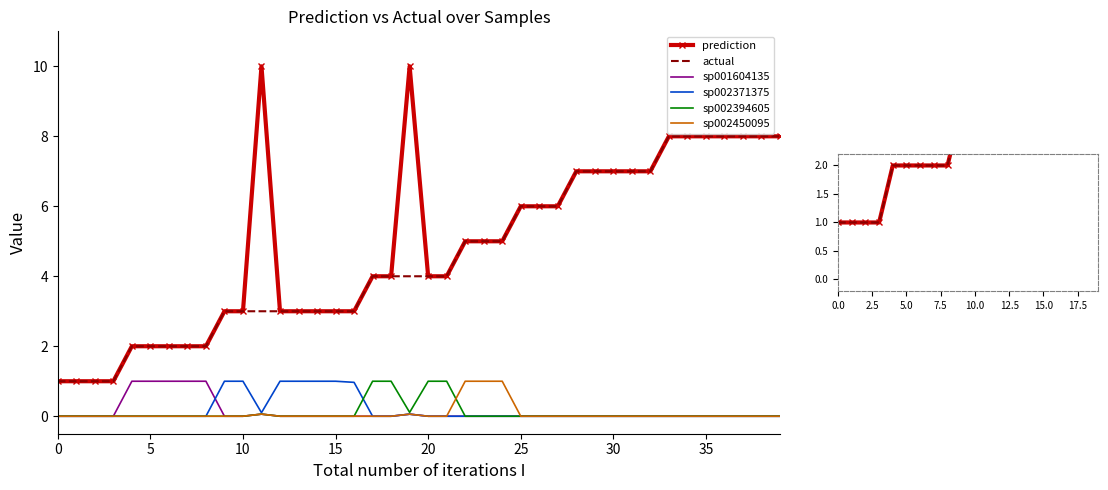

Where is the first local minimum for sp002371375?

11